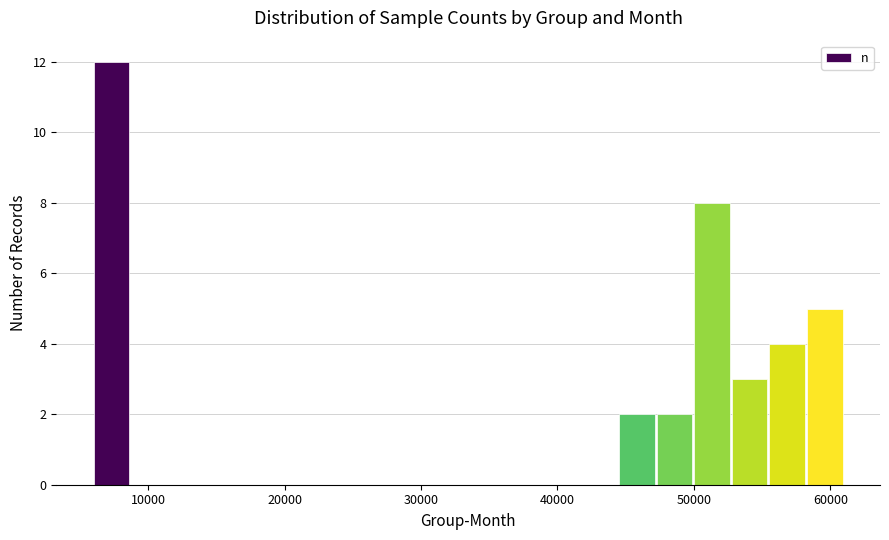

Read against the x-axis, roughly where is the centre of the tallest bar?

7000